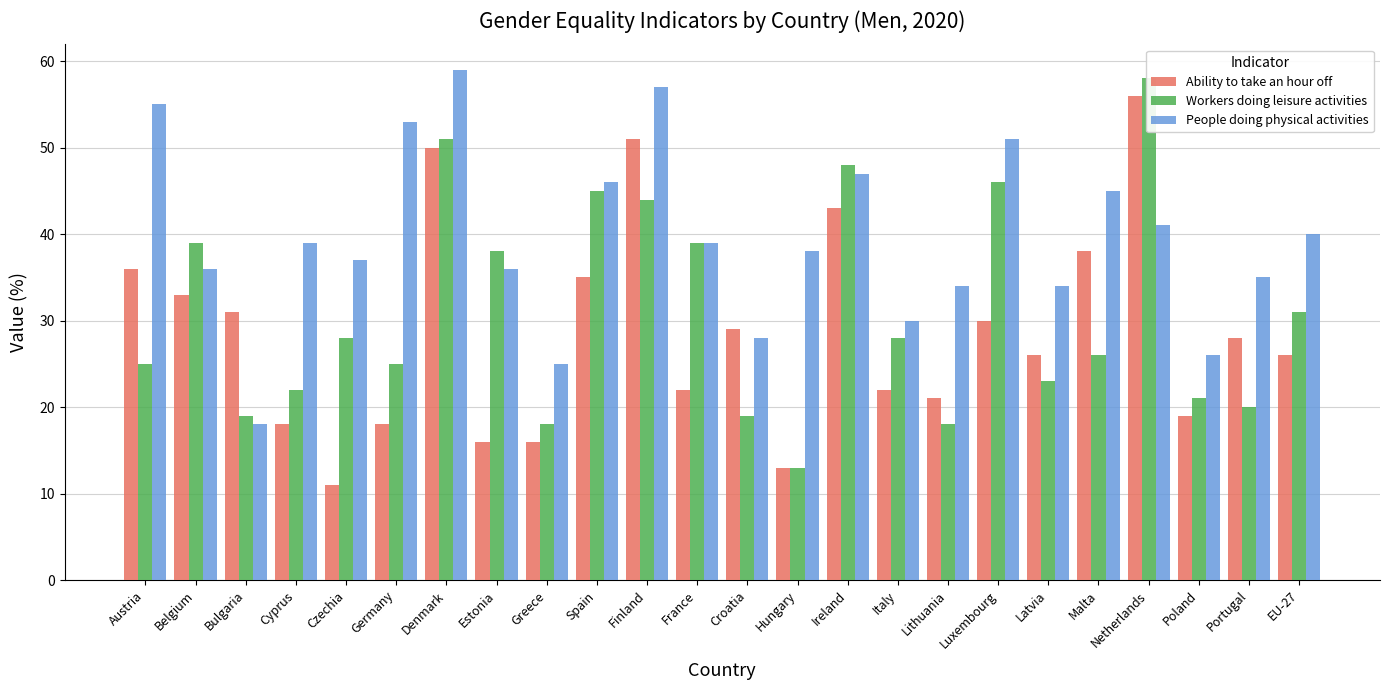

At which category does the chart reach its minimum across all series?

Czechia